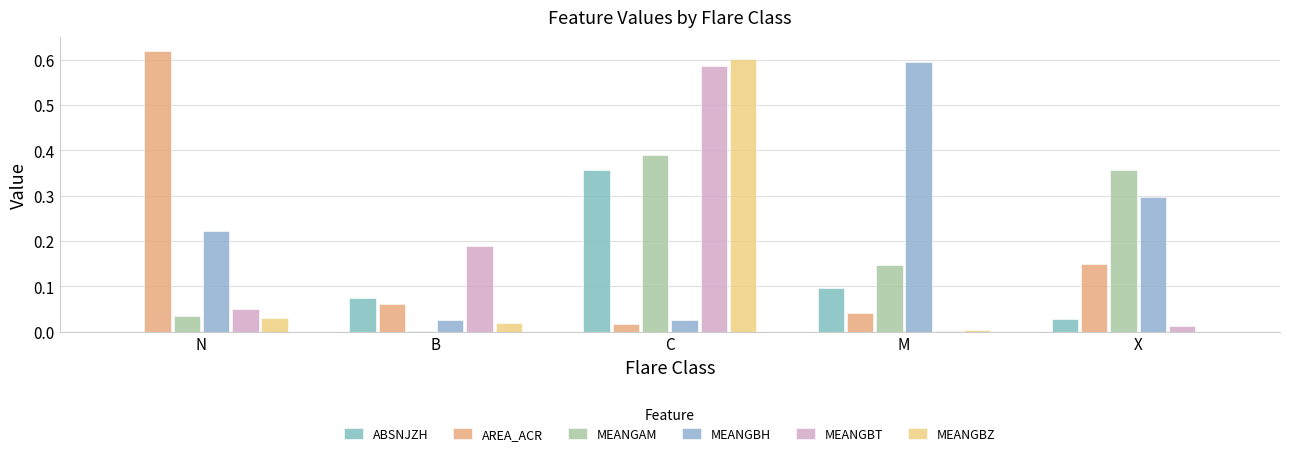

Does the chart contain stacked bars?

No